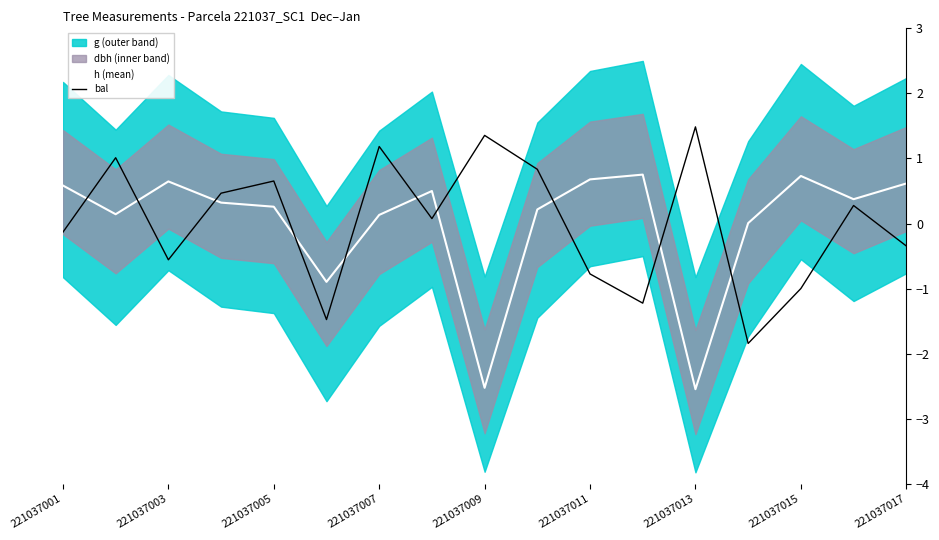

The h (mean) series shows 0.6 at 221037001. True or false?

True